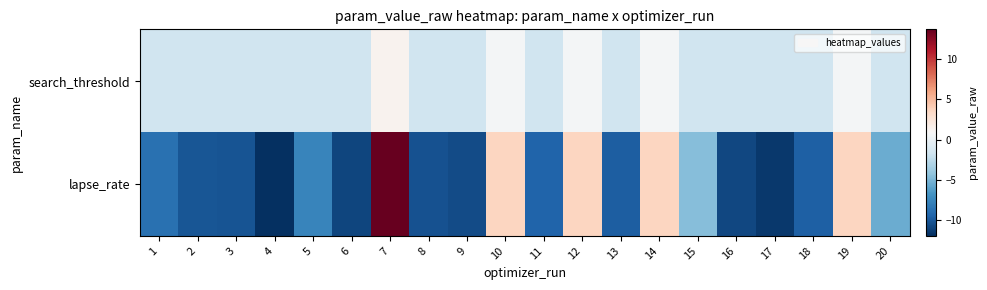

Count the number of categories in the chart.

20